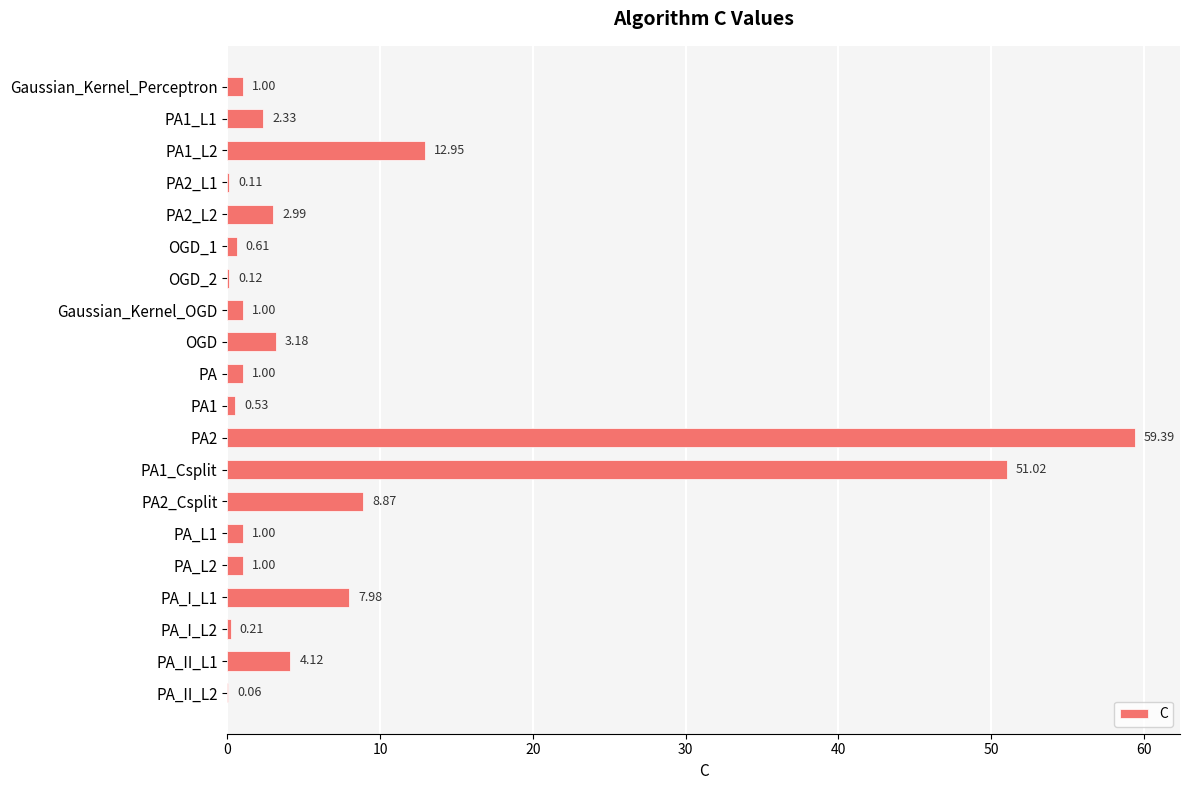

How many data points does each series have?

20